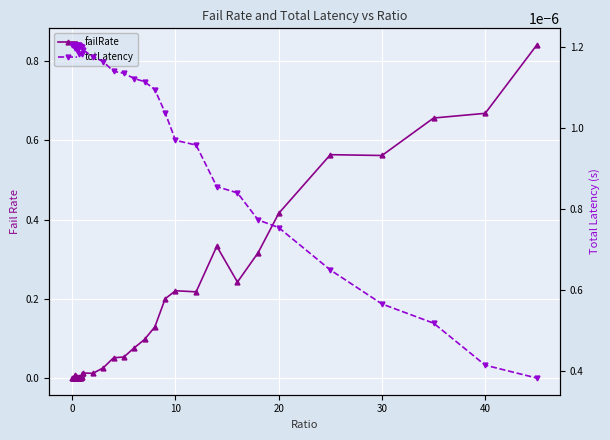

How many data points in failRate are above 0?

38